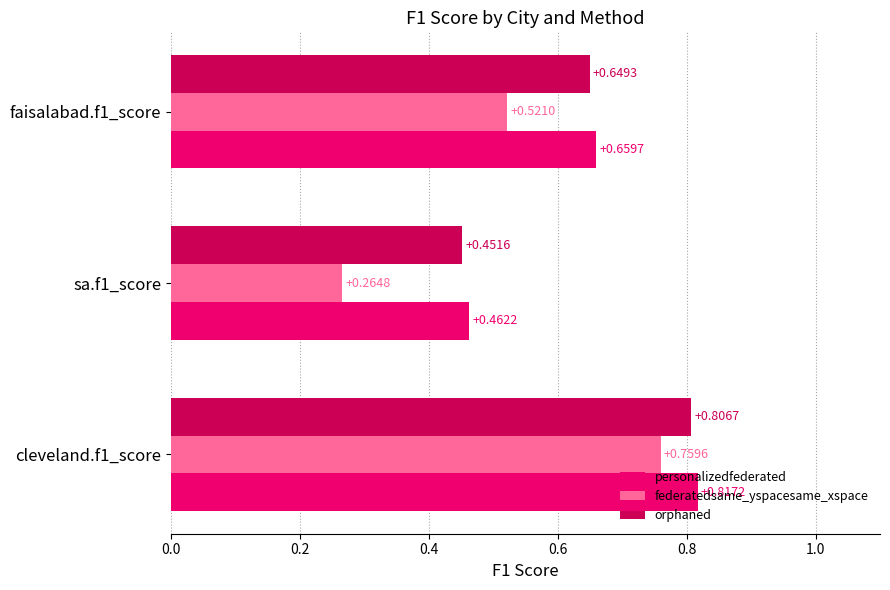

Which series has the largest total across all categories?

personalizedfederated